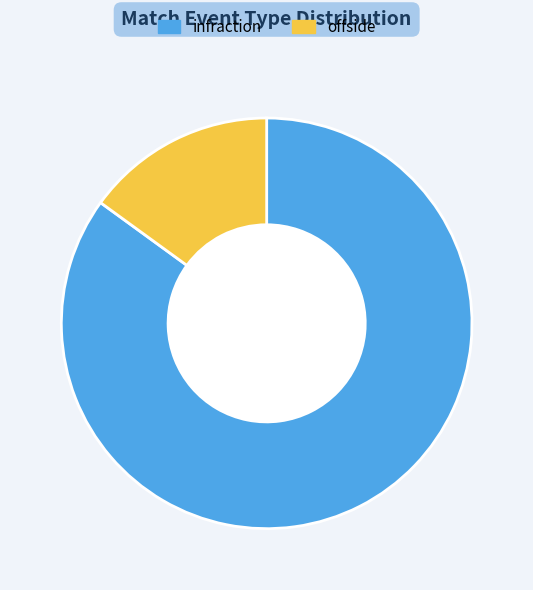

What is the majority slice?

infraction